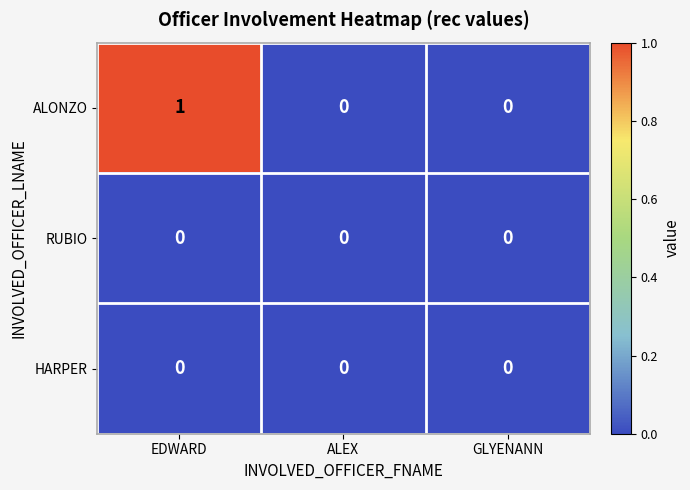

Which series has the largest total across all categories?

ALONZO